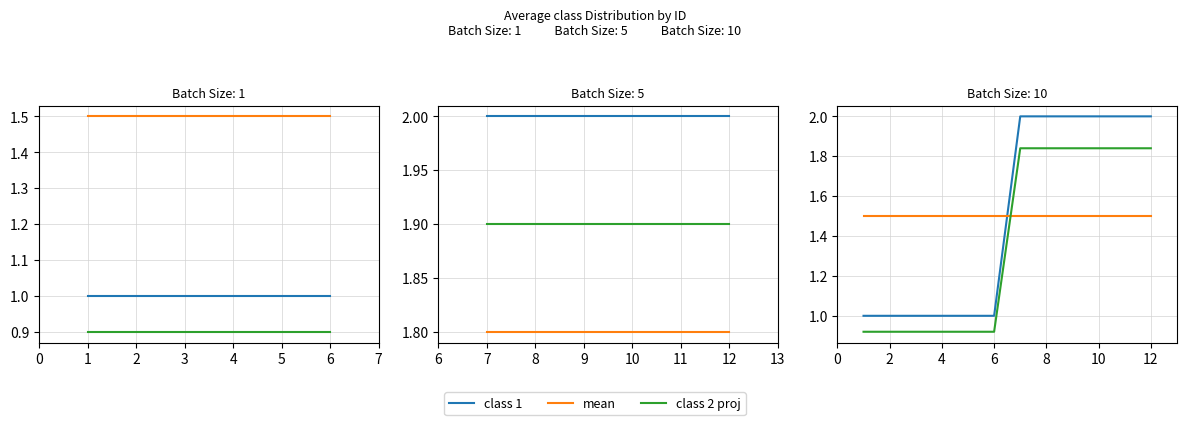

What is the smallest value displayed?

0.9